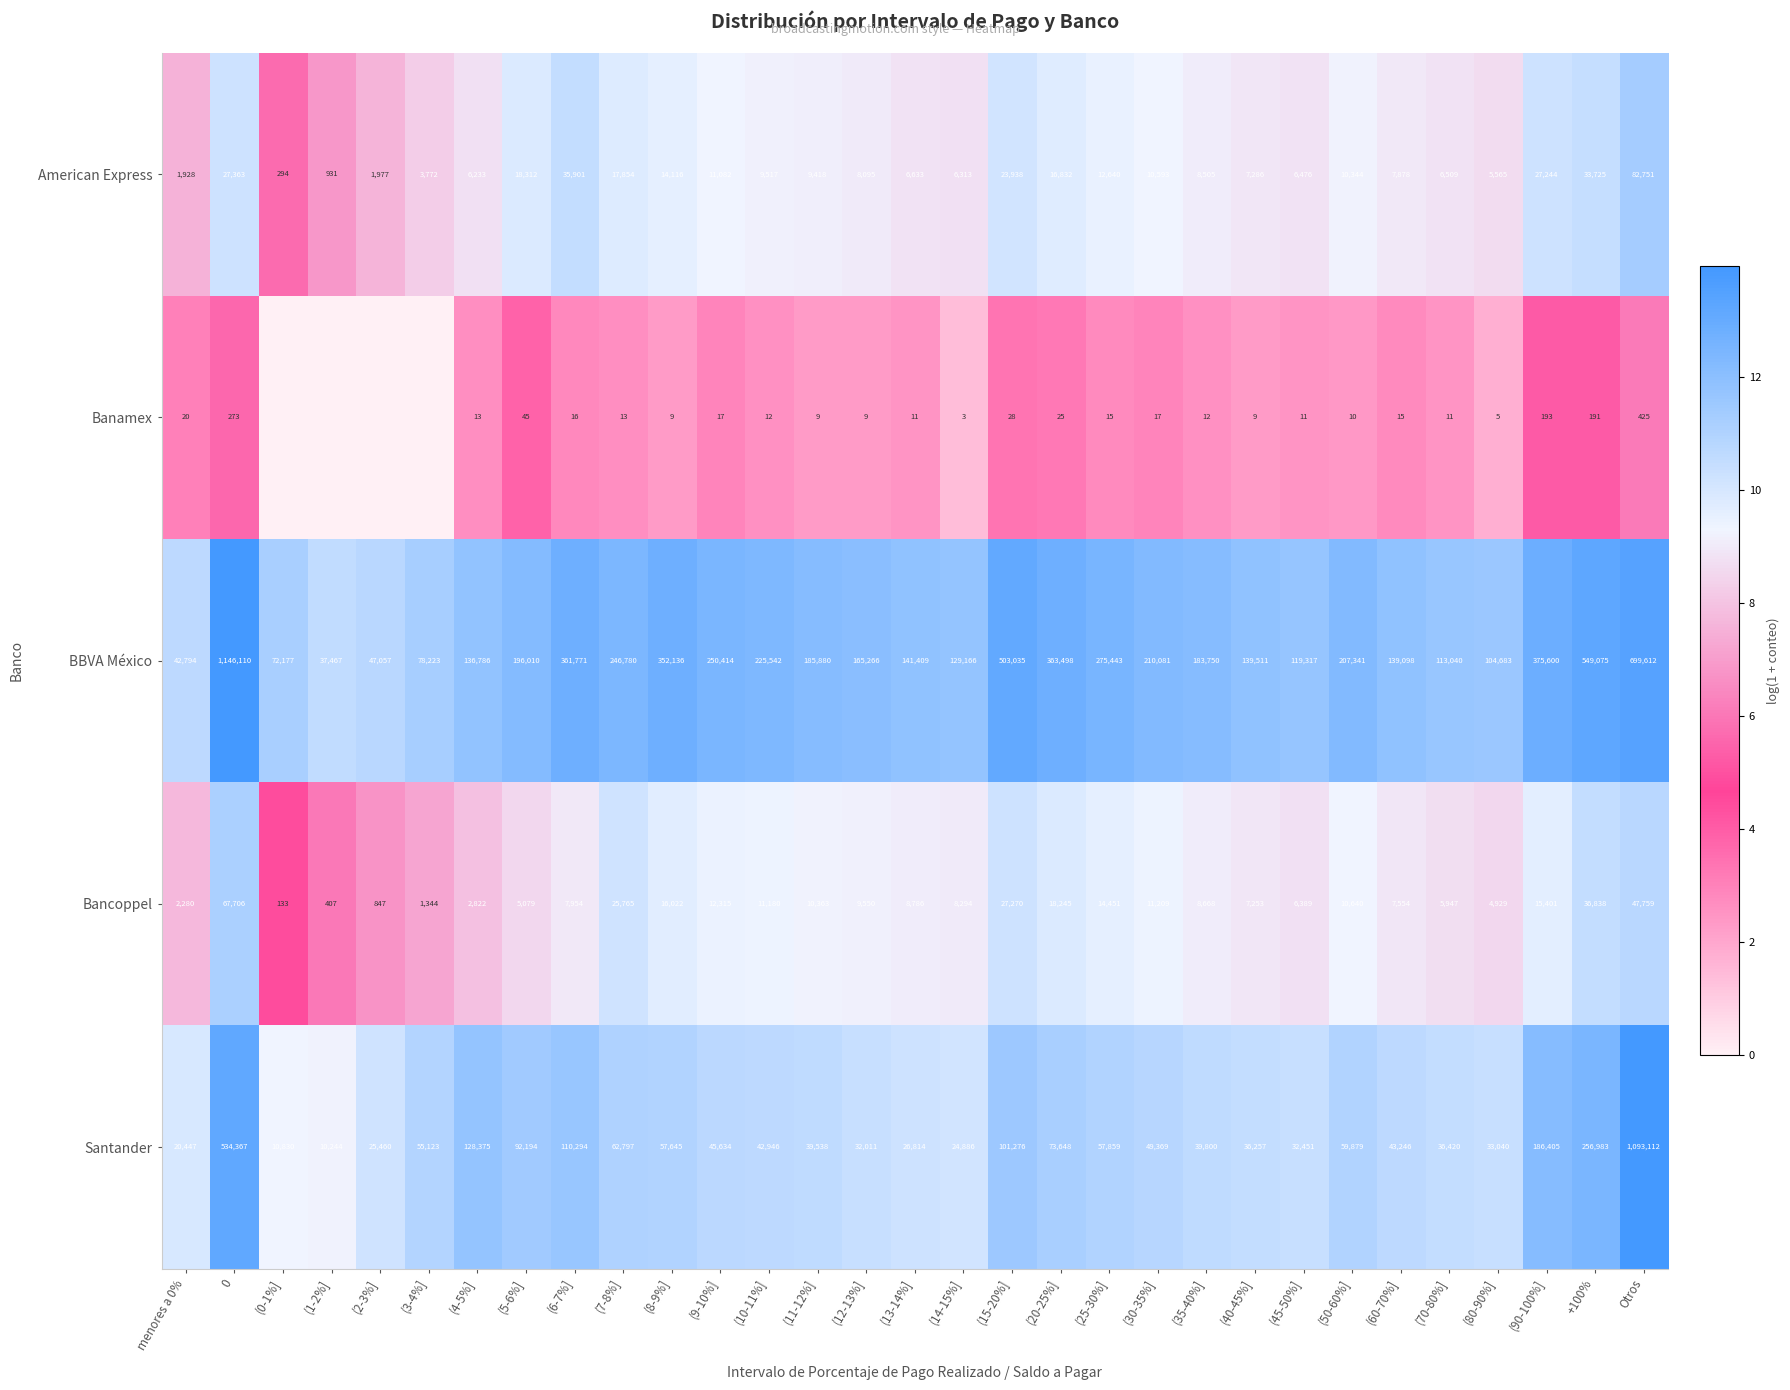

Which category has the lowest value in the Santander series?

(1-2%]